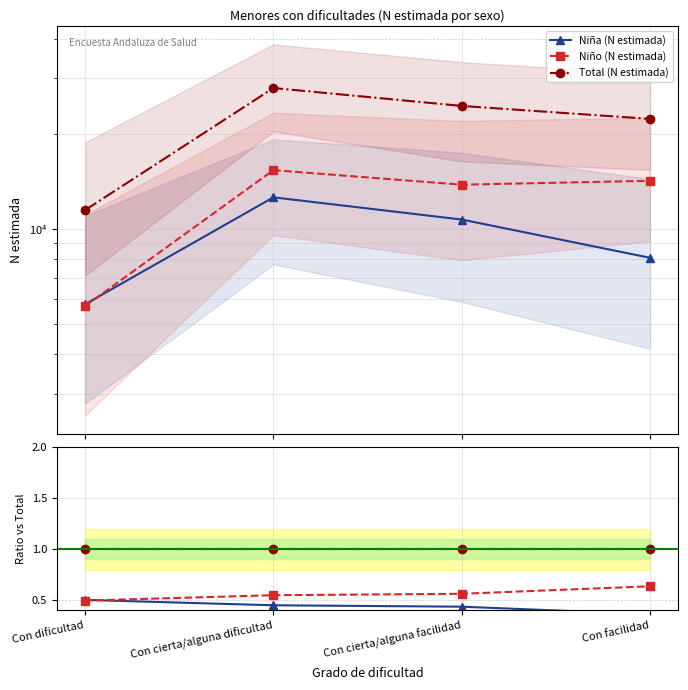

What is the difference between the highest and lowest values at Con facilidad?

0.6